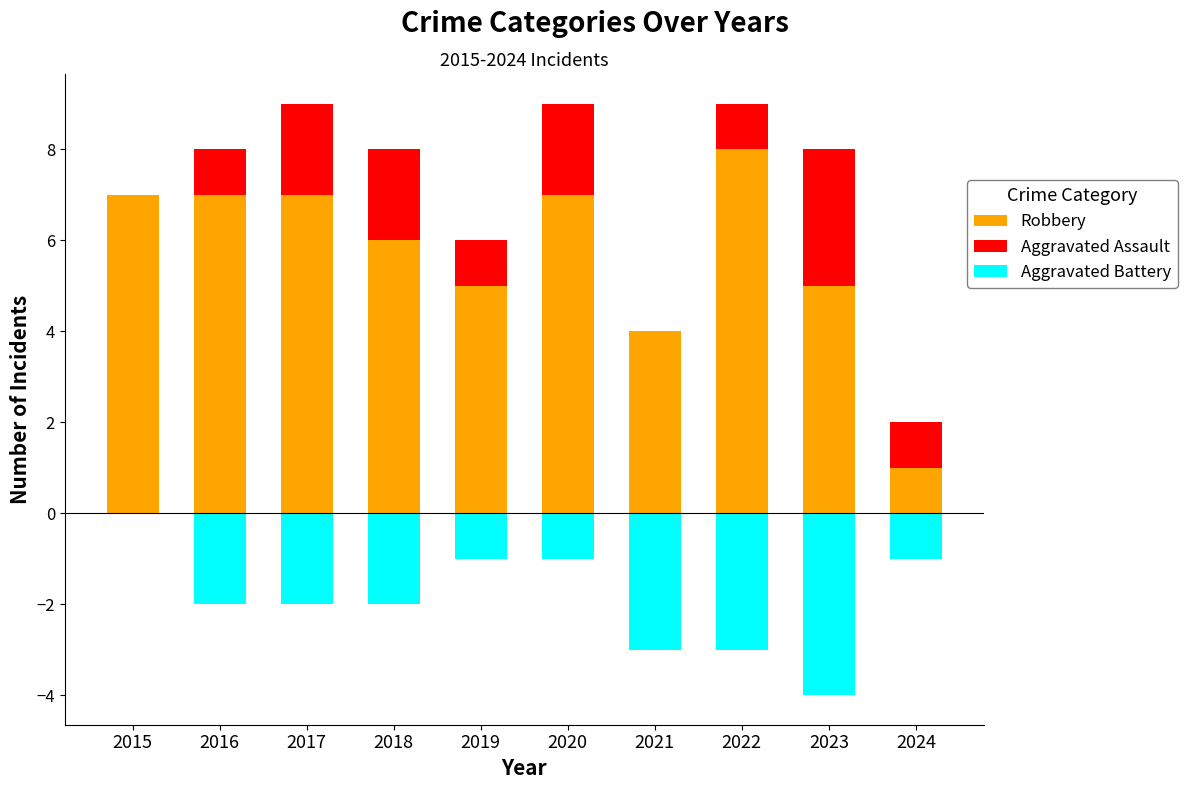

What are all the series names shown in the legend?

Robbery, Aggravated Assault, Aggravated Battery